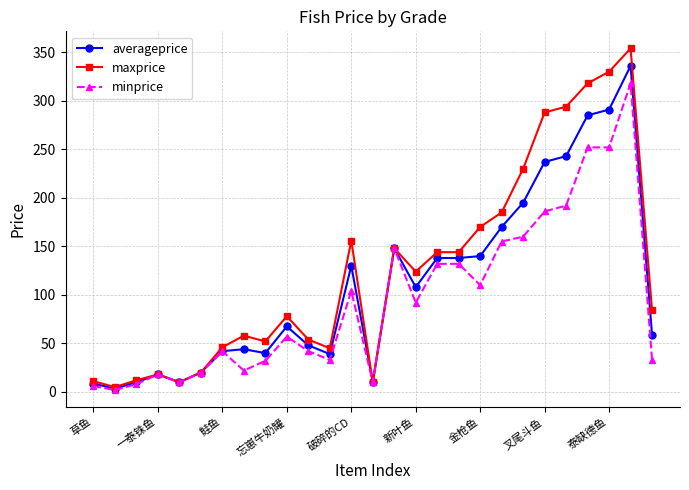

How many categories are shown in the chart?

27